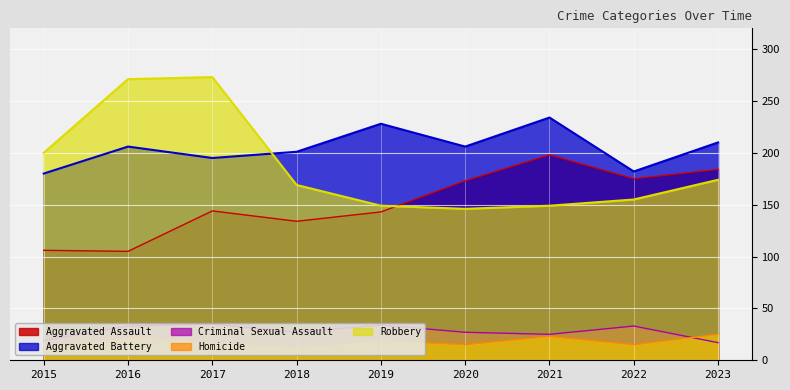

True or false: Aggravated Battery has more than 2 points higher than both neighbors.

True